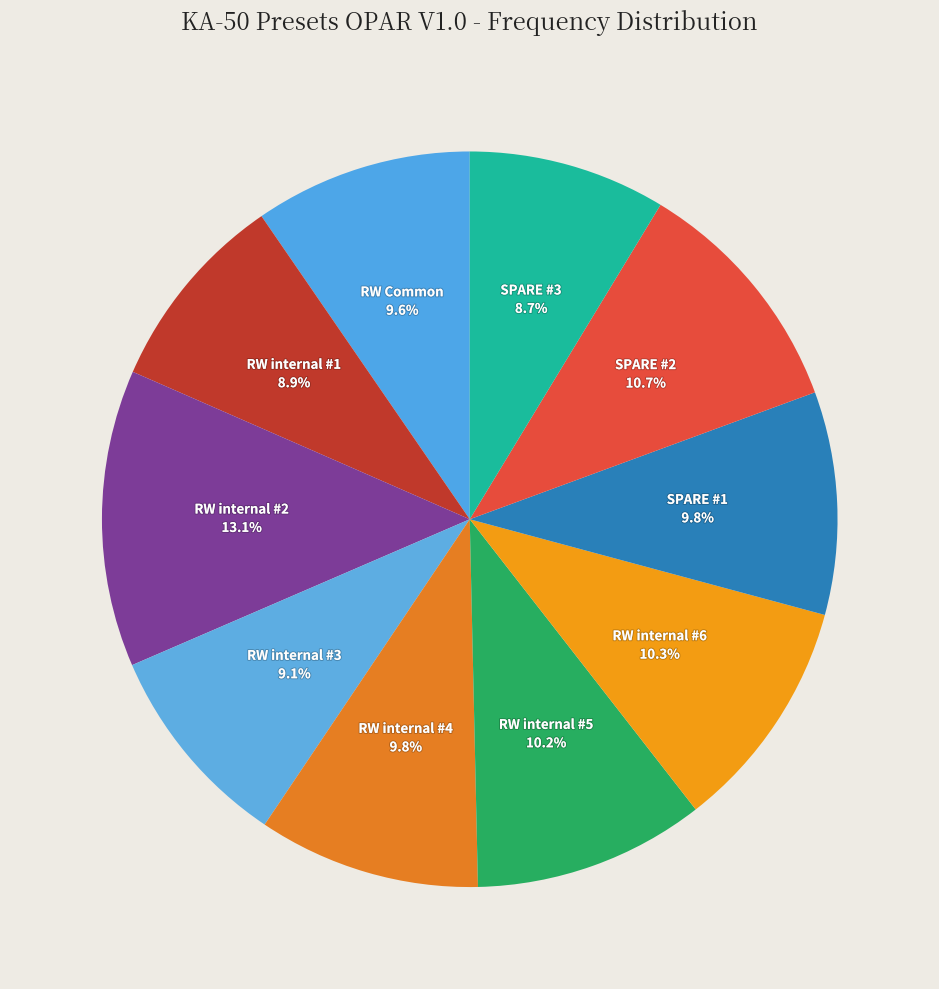

To the nearest percent, what is the difference between the RW internal #2 and SPARE #3 slice percentages?

4%